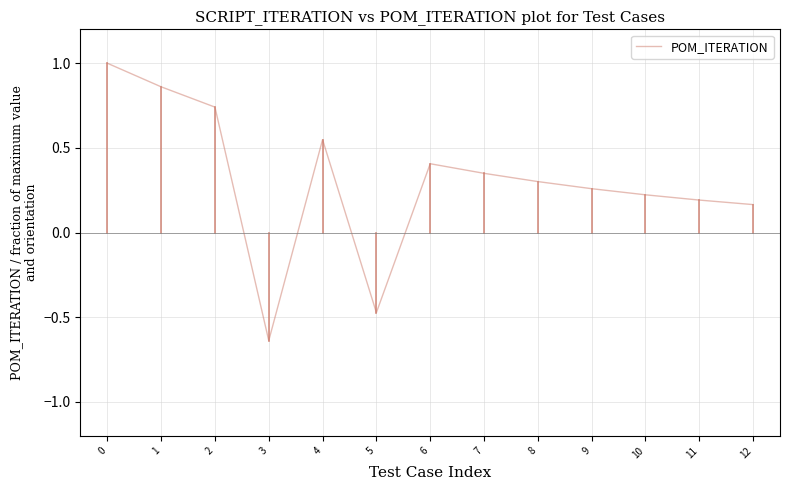

What is the change in value from 5 to 12?

+0.6